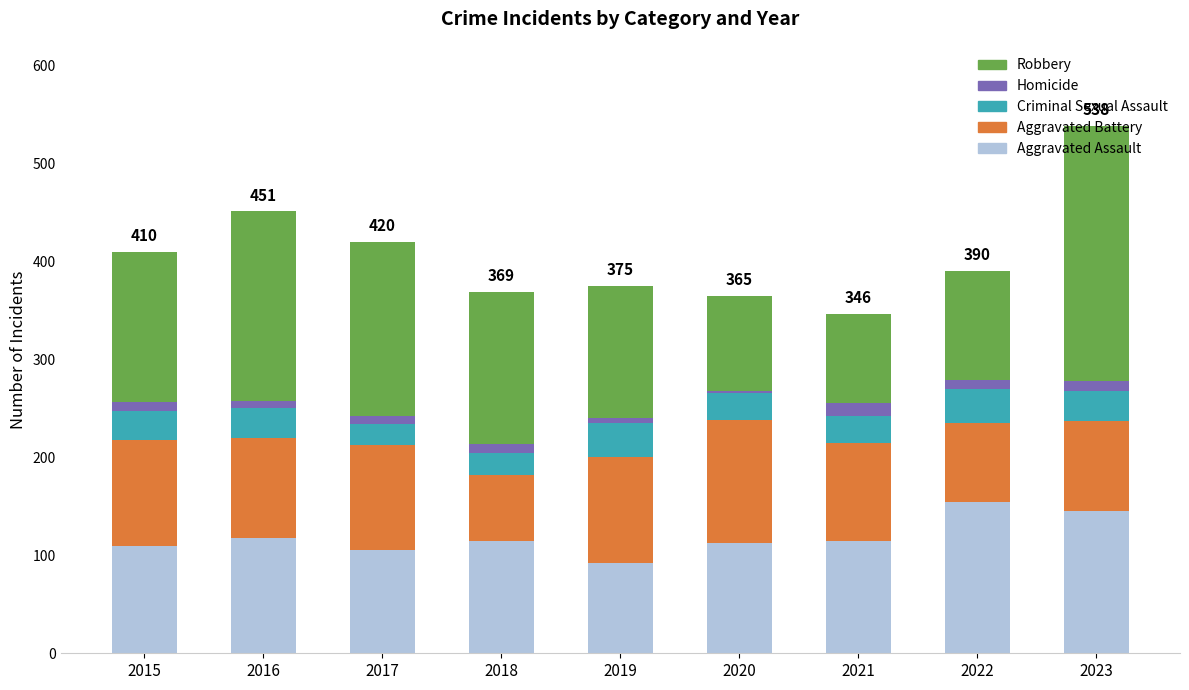

At which category is the sum across all series the highest?

2023